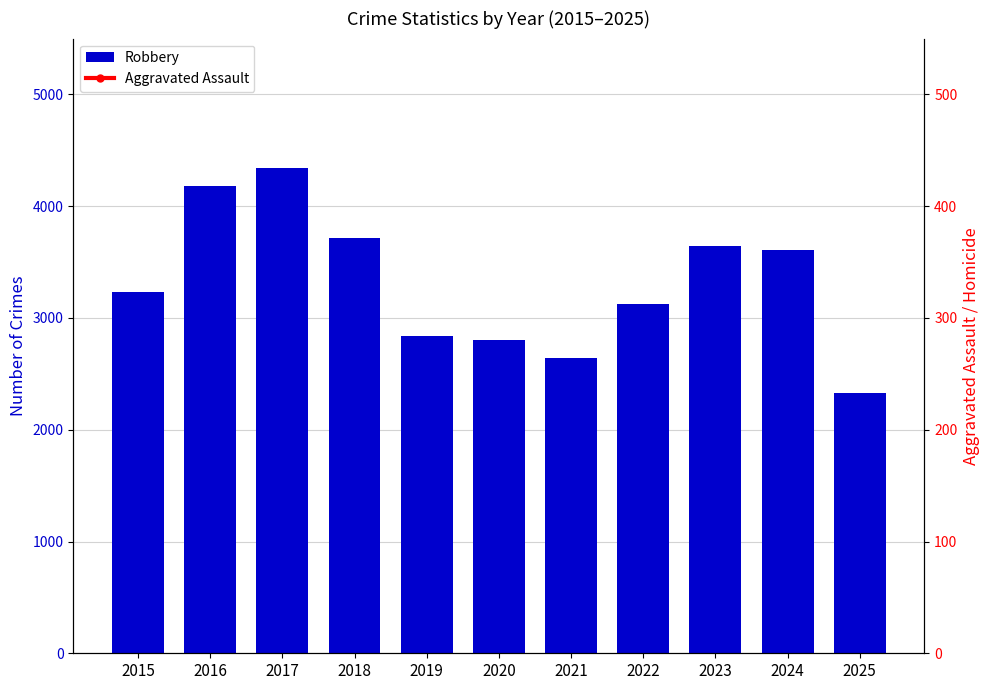

What is the highest value of the Aggravated Assault series?

3094